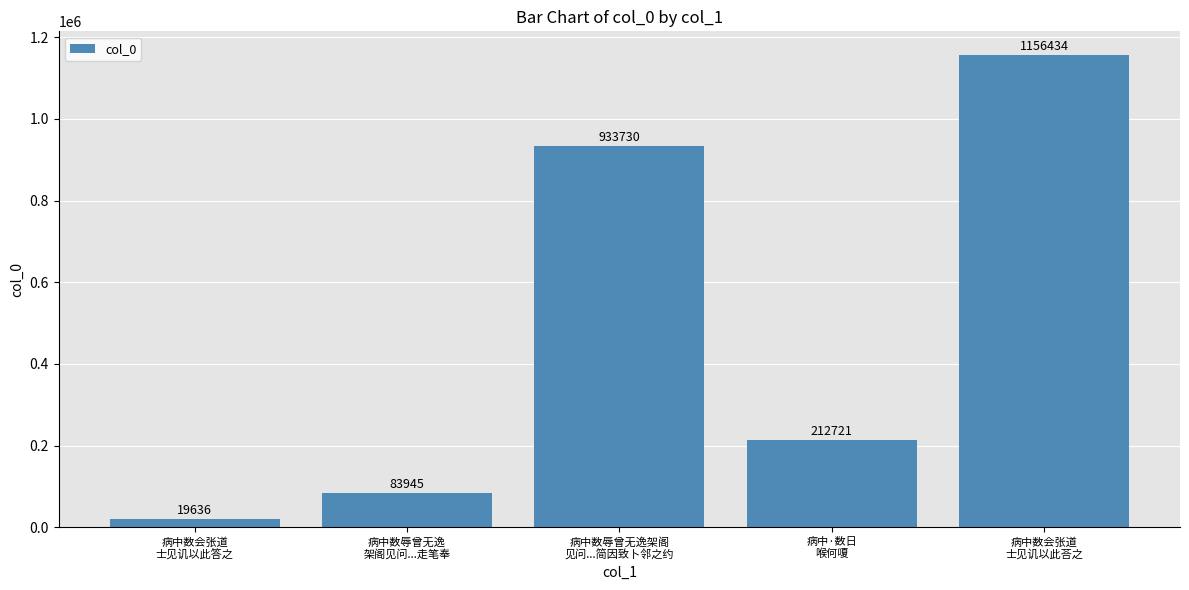

The chart shows a value of 19636 at 病中数会张道
士见讥以此答之. True or false?

True